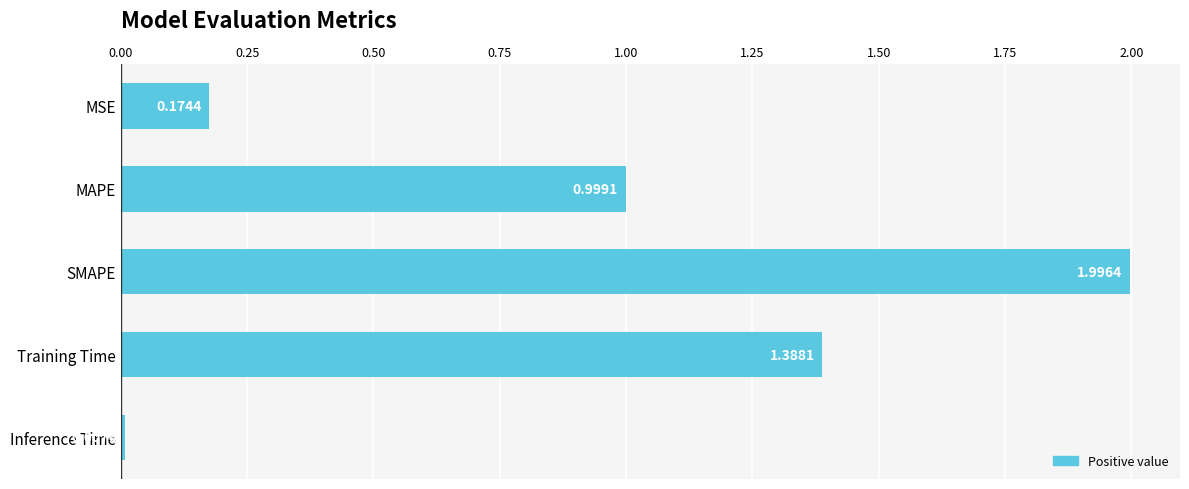

How many data points does each series have?

5